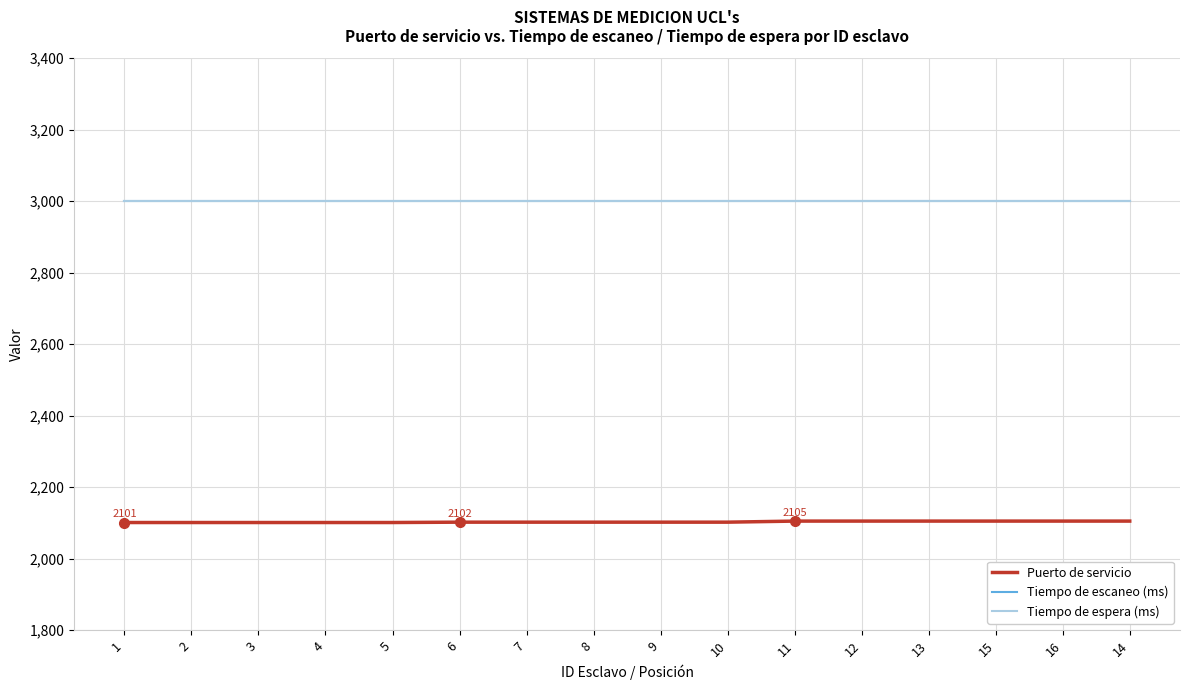

What is the spread (max minus min) of values at 4?

899